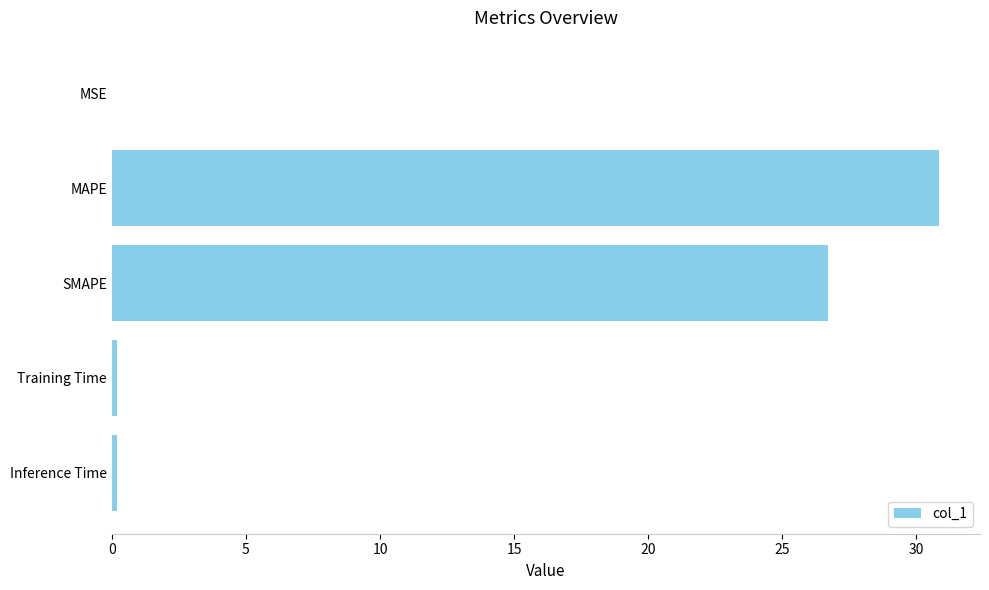

The chart shows a value of 30.8 at MAPE. True or false?

True